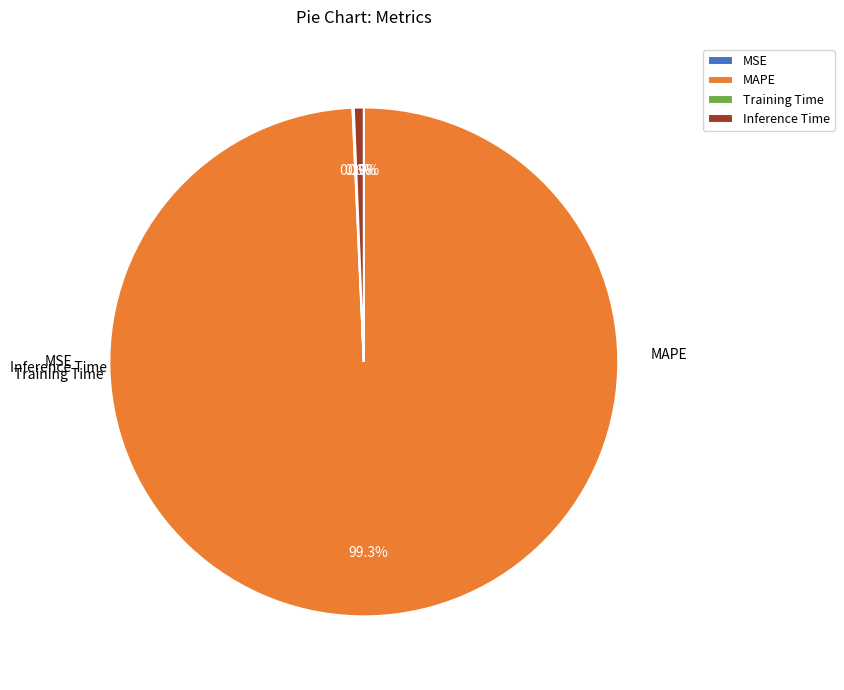

Which category accounts for the majority?

MAPE